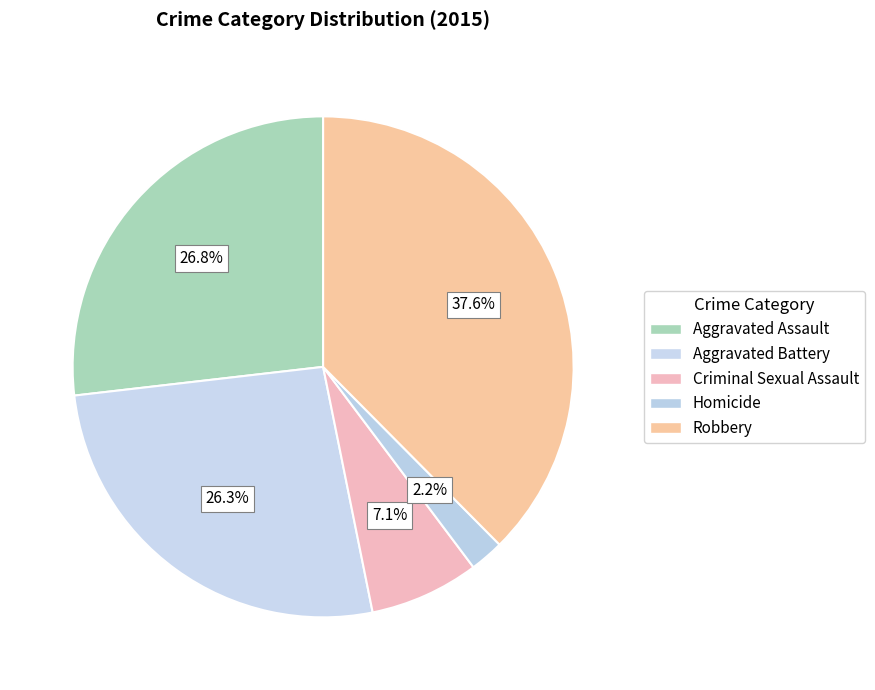

Does Homicide account for over 50% of the chart?

No